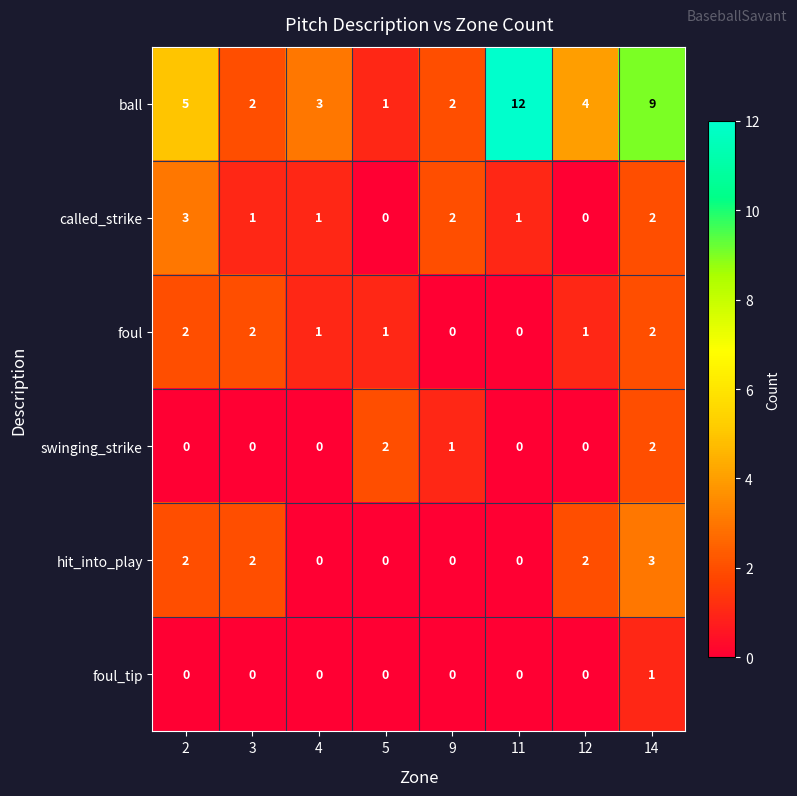

True or false: hit_into_play has a value of 0 at 4.

True